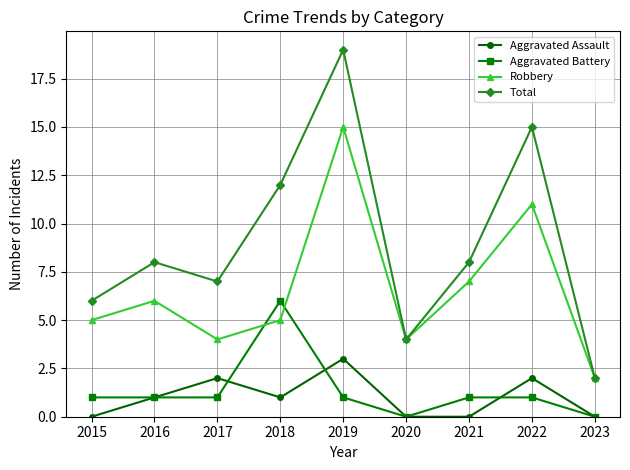

What is the total value across all series at 2023?

4